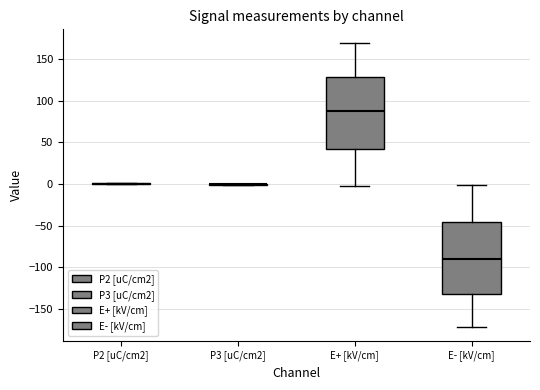

Reading left to right, transcribe this box plot: for each box, give where its median line is, the range the box spans, and where its two whiskers end, as read against the y-axis. The values are not printed on the chart, so give them approximately, as read against the axis.

P2 [uC/cm2]: box collapsed to a line at 0, whiskers 0 to 0
P3 [uC/cm2]: box collapsed to a line at 0, whiskers 0 to 0
E+ [kV/cm]: median 85, box 40 to 130, whiskers -5 to 170
E- [kV/cm]: median -90, box -130 to -45, whiskers -170 to 0